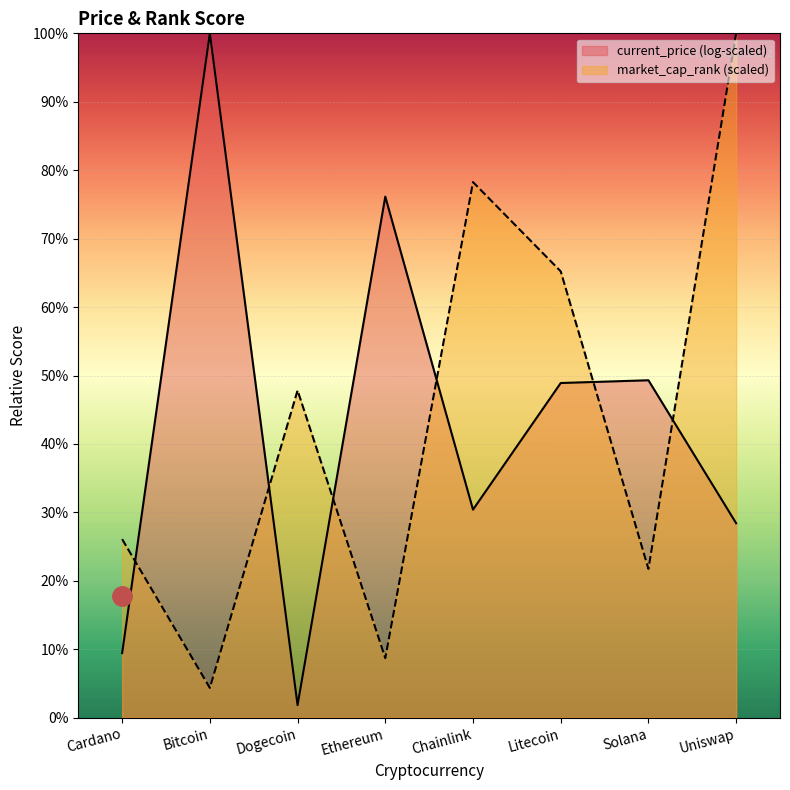

List the labels in order of value, largest first.

Uniswap, Chainlink, Litecoin, Dogecoin, Cardano, Solana, Ethereum, Bitcoin